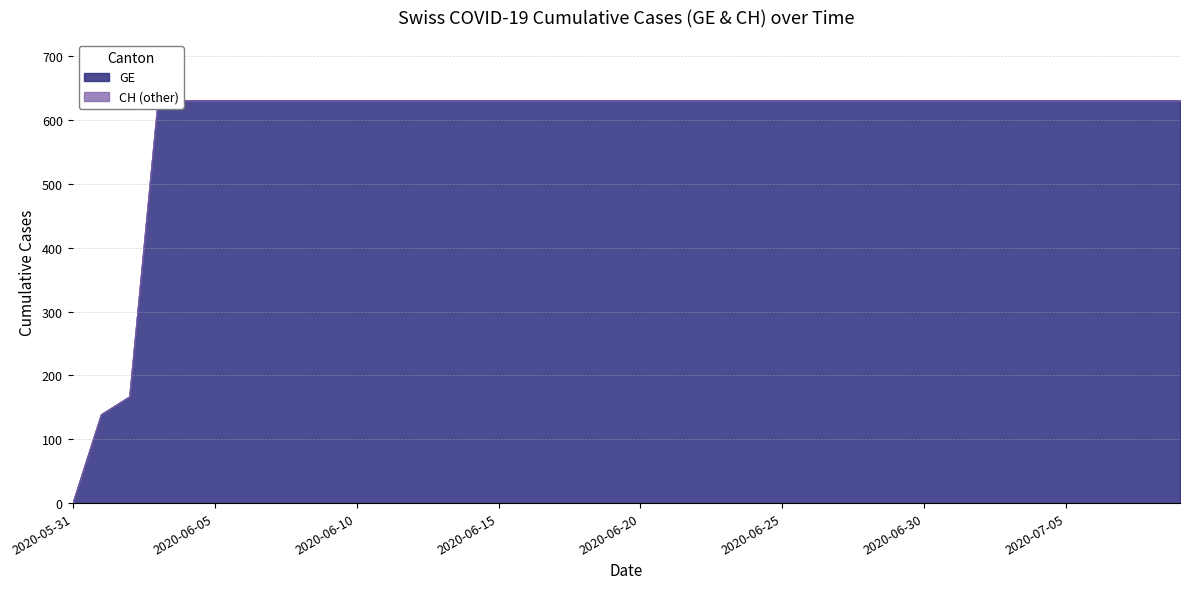

The value of CH at 2020-06-04 is 1100. True or false?

False